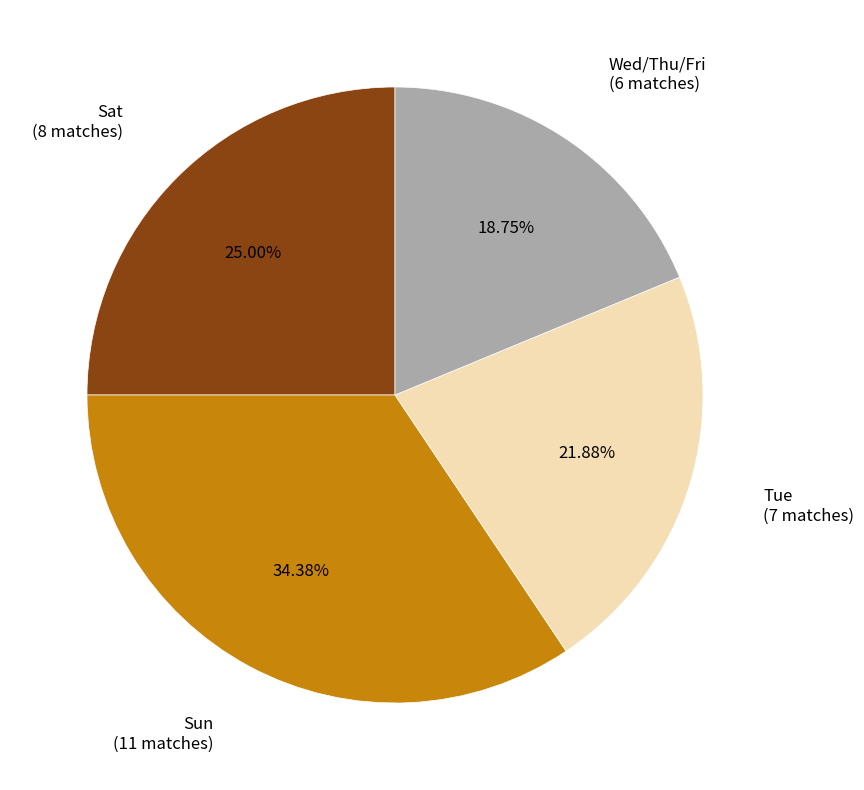

To the nearest percent, what percentage of the pie is Wed/Thu/Fri?

19%